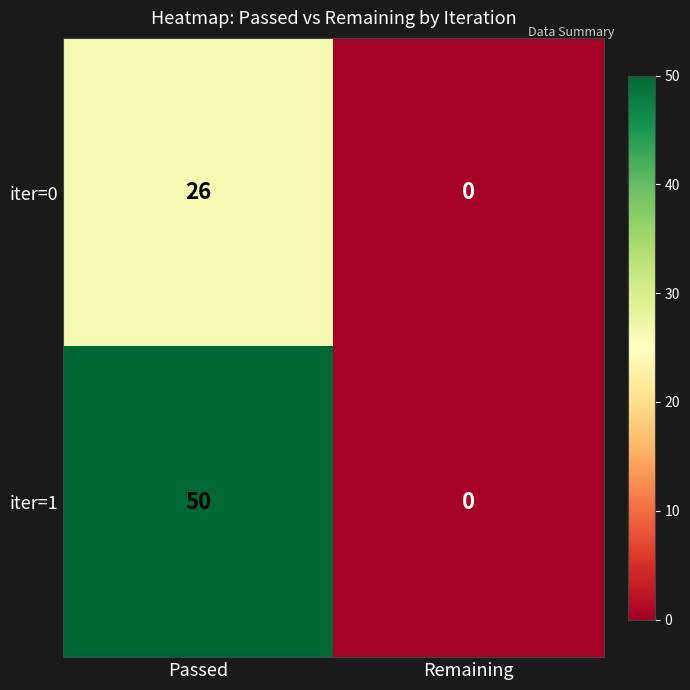

At which category is the sum across all series the highest?

Passed